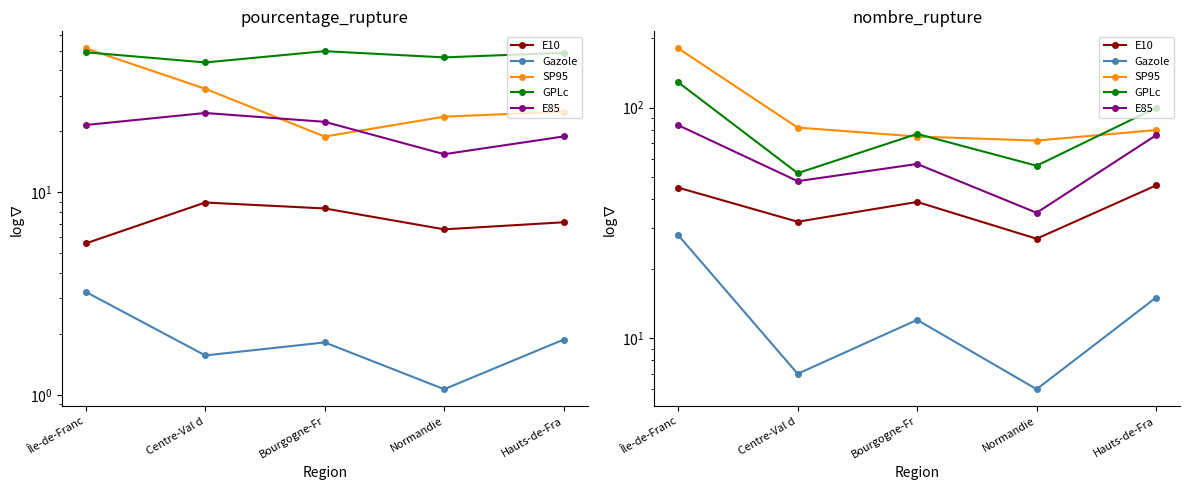

What is the sum of all E10 values?

189